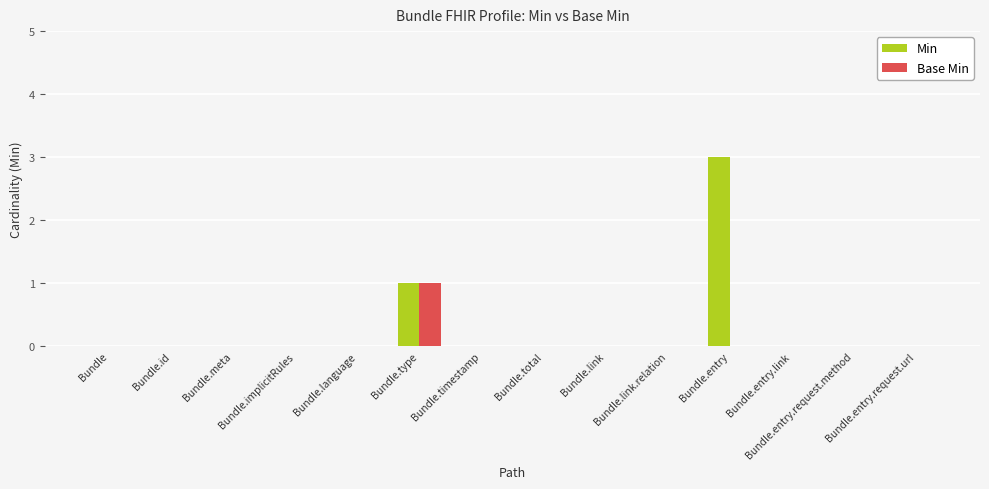

The Base Min series shows 0 at Bundle.entry.request.method. True or false?

True